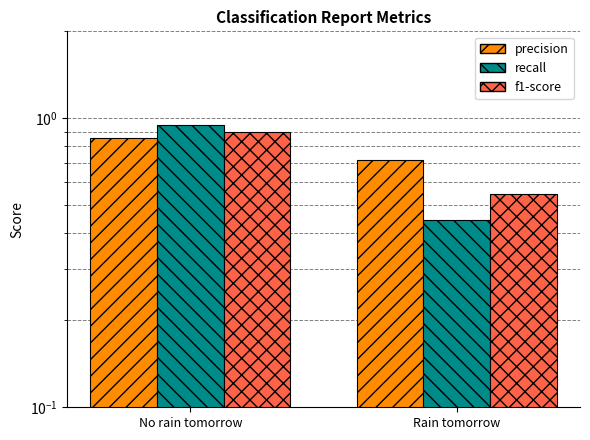

What is the label of the 2nd bar from the right?

No rain tomorrow